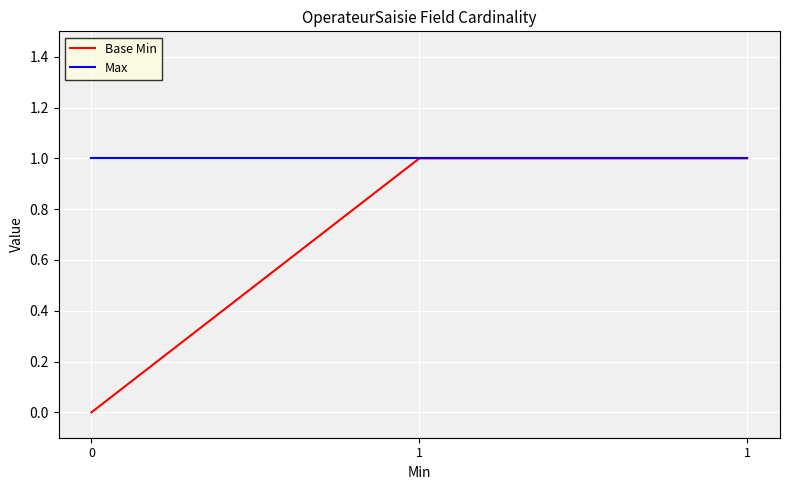

Which has a higher value, 1 or 0?

1